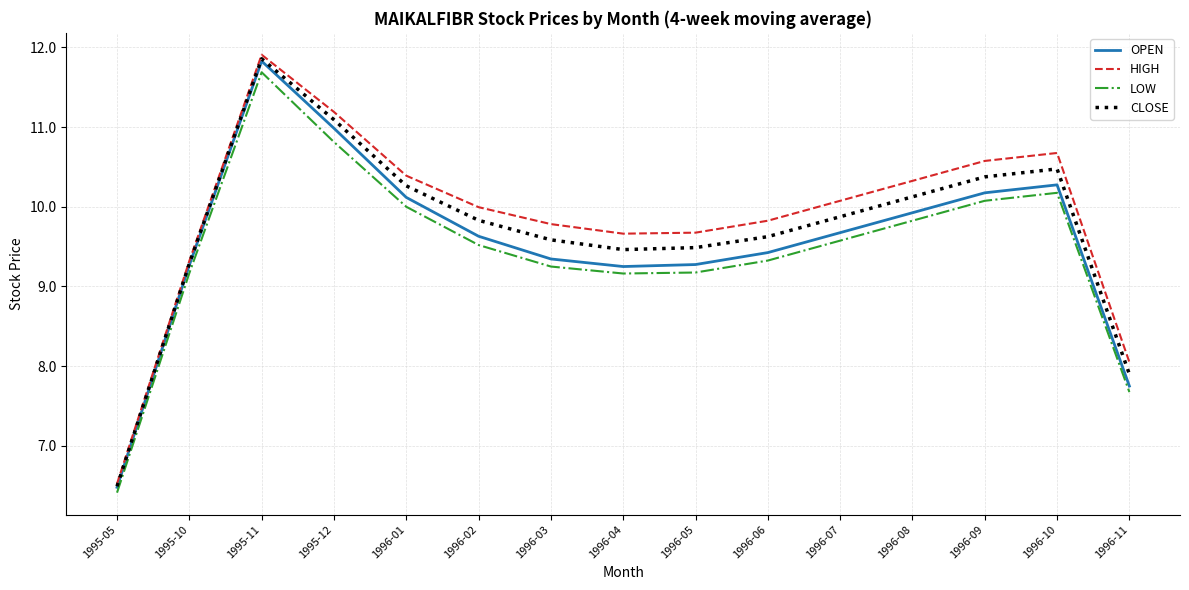

What position from the right is 1996-04?

8